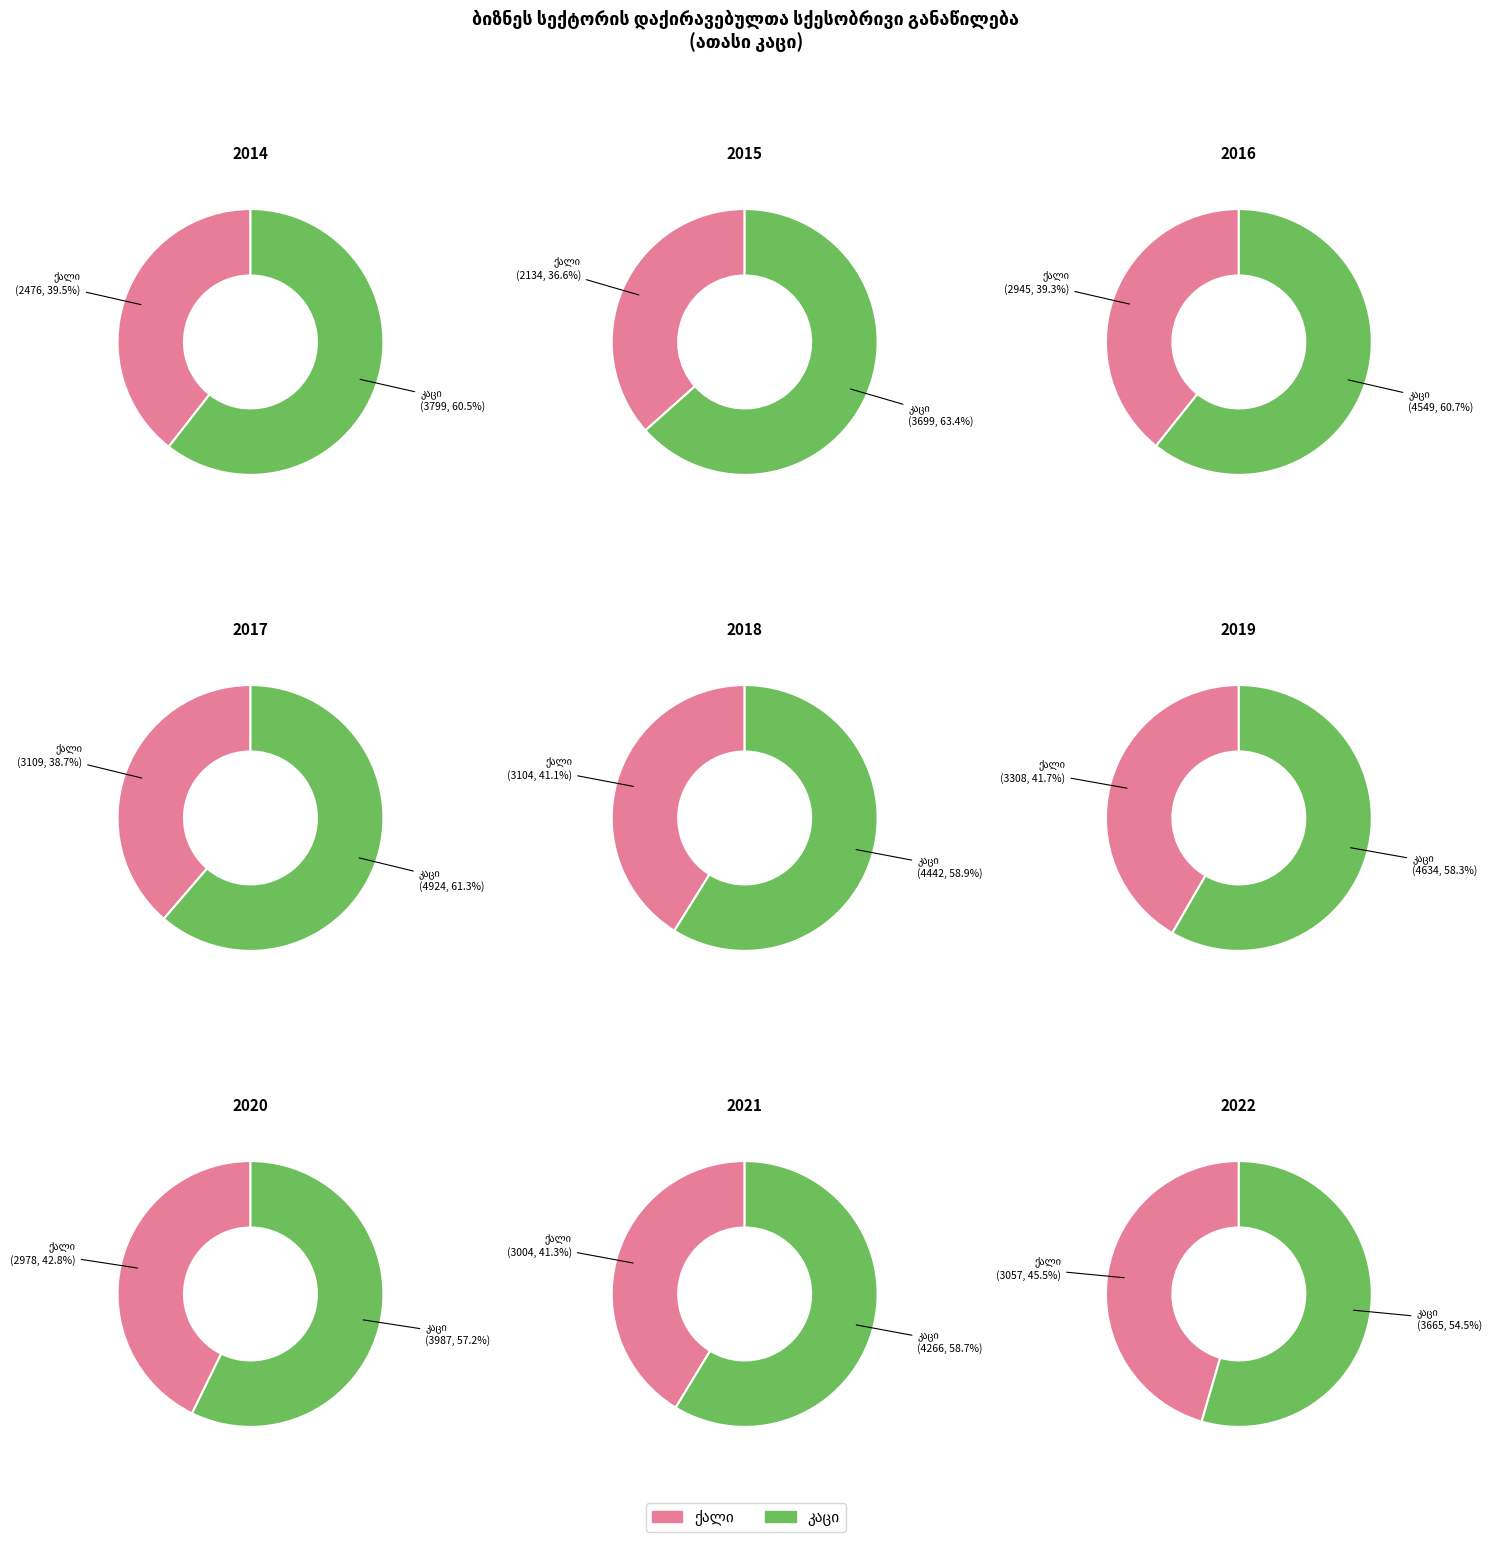

Which series has the widest spread of values?

კაცი